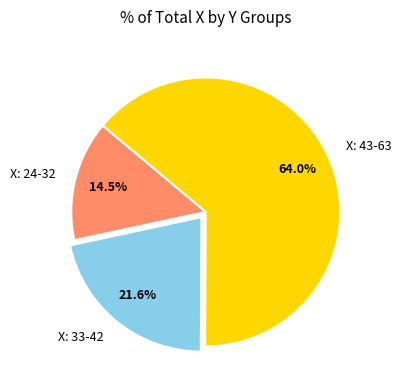

Combined, do X: 33-42 and X: 43-63 account for over 50%?

Yes